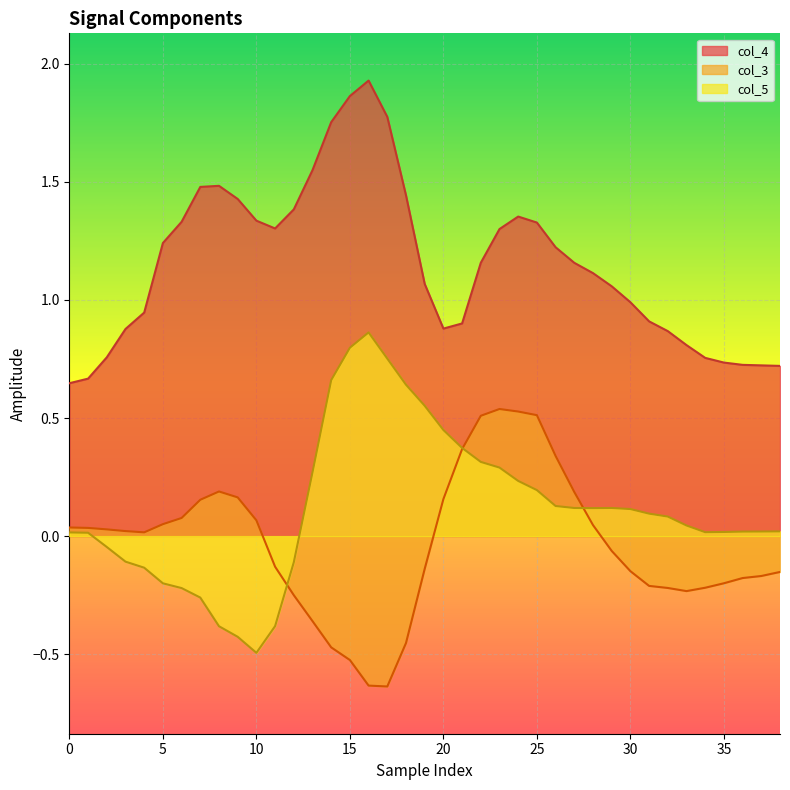

How many negative values does the col_3 series have?

19